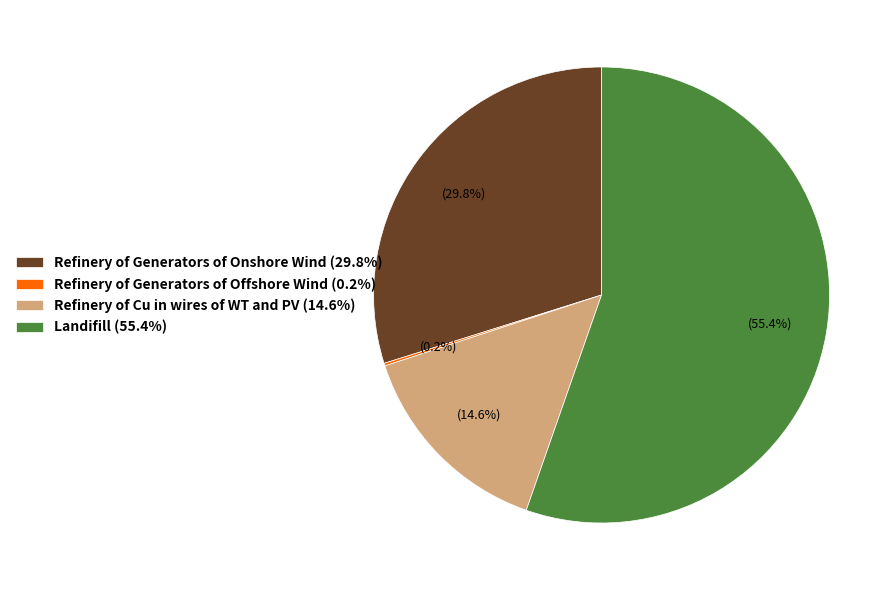

Approximately how many times larger is the value at Refinery of Cu in wires of WT and PV (14.6%) compared to Landifill (55.4%)?

0.3